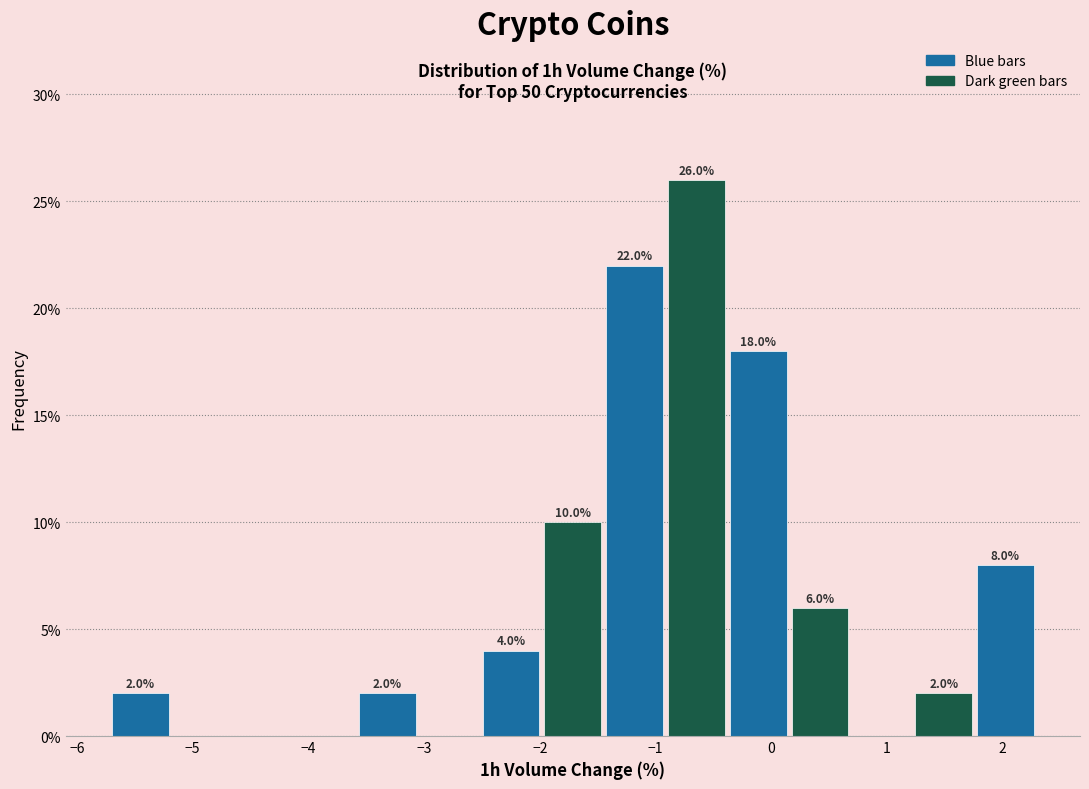

Over which range of the x-axis is the bar tallest?

-0.9 to -0.4